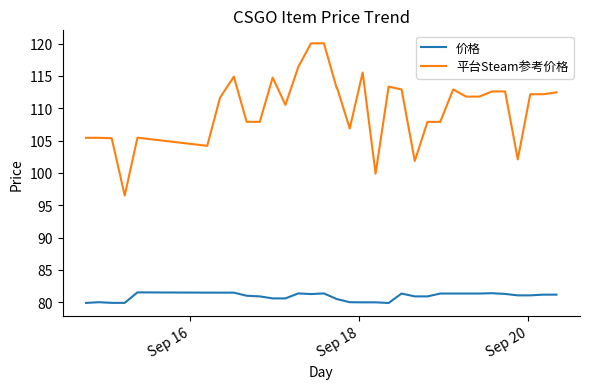

True or false: 价格 and 平台Steam参考价格 intersect in this chart.

False